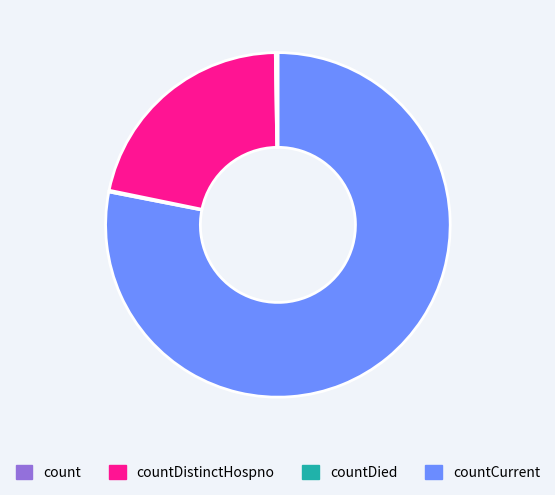

What is the majority slice?

count